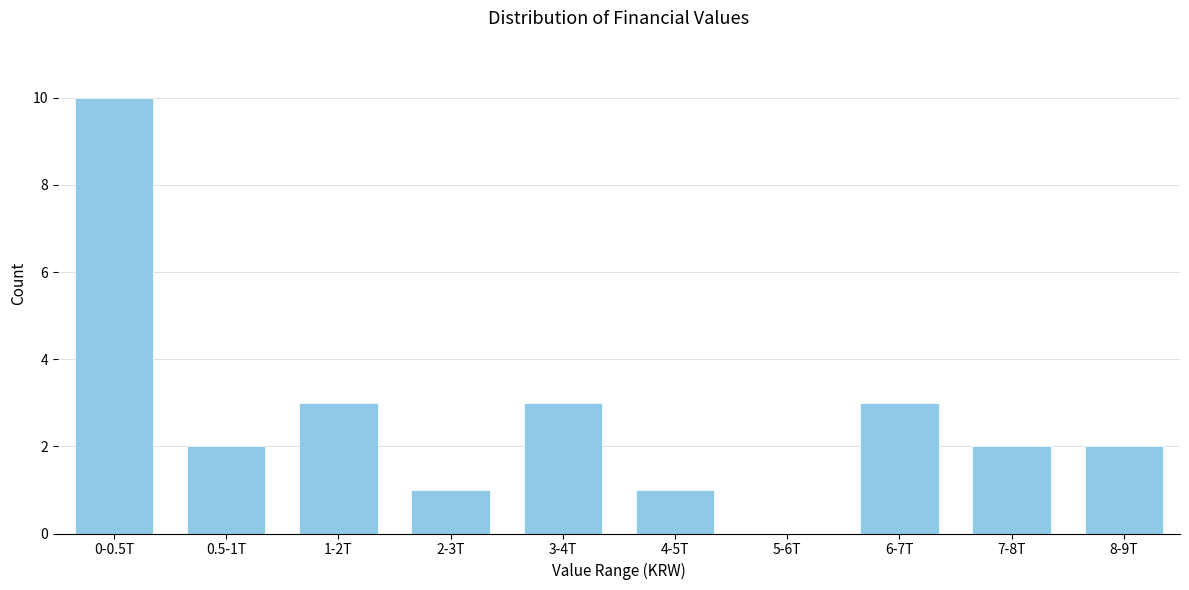

Reading left to right, transcribe all the data shown in this chart.

0-0.5T=10	0.5-1T=2	1-2T=3	2-3T=1	3-4T=3	4-5T=1	5-6T=0	6-7T=3	7-8T=2	8-9T=2